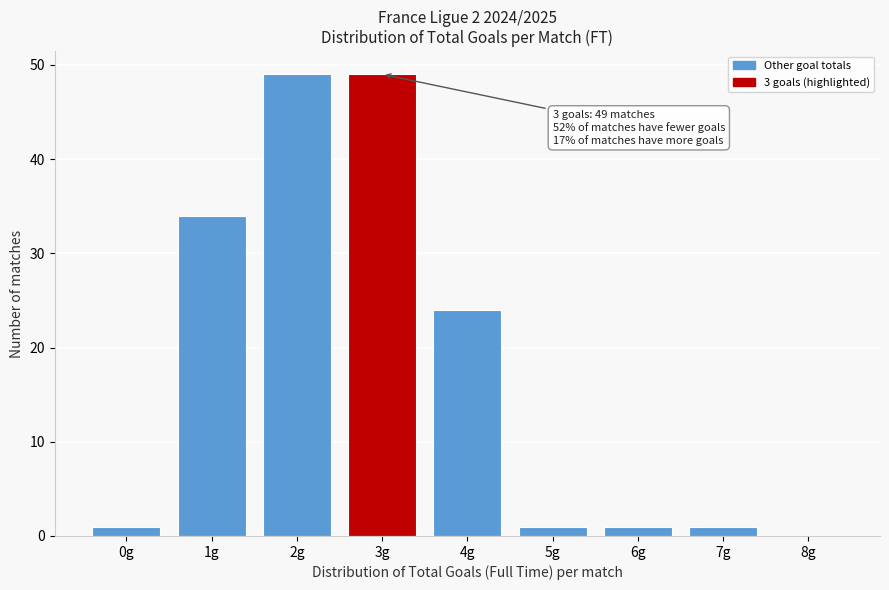

Reading left to right, transcribe all the data shown in this chart.

0g=1	1g=34	2g=49	3g=49	4g=24	5g=1	6g=1	7g=1	8g=0